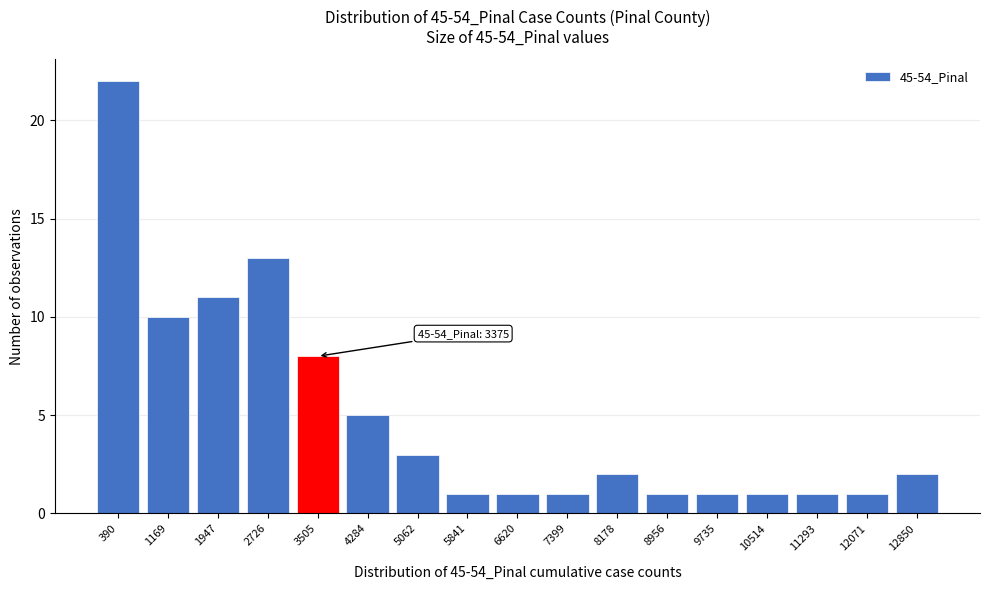

Reading right to left, transcribe all the data shown in this chart.

12850=2	12071=1	11293=1	10514=1	9735=1	8956=1	8178=2	7399=1	6620=1	5841=1	5062=3	4284=5	3505=8	2726=13	1947=11	1169=10	390=22